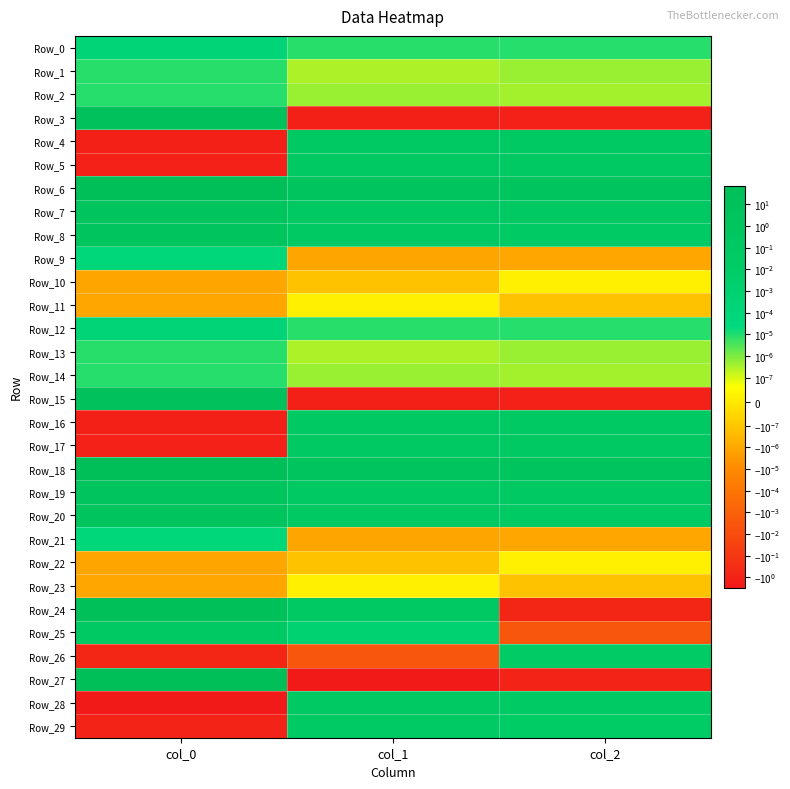

What is the smallest value displayed?

-3.0